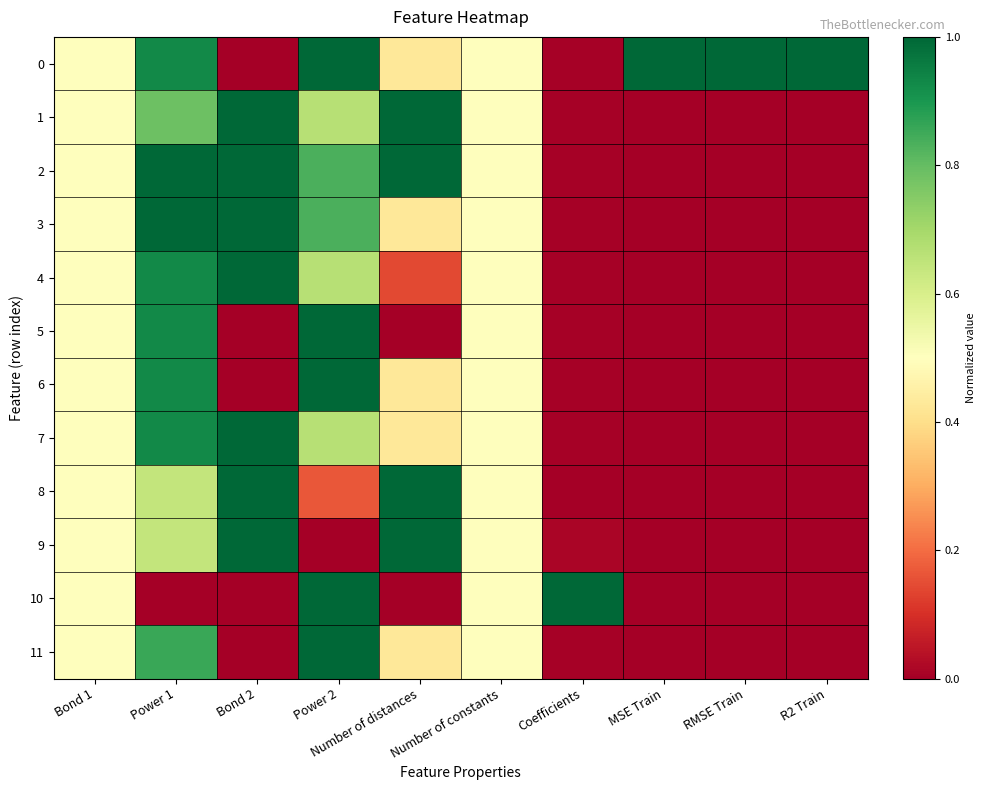

Between Bond 1 and RMSE Train, which is larger?

RMSE Train